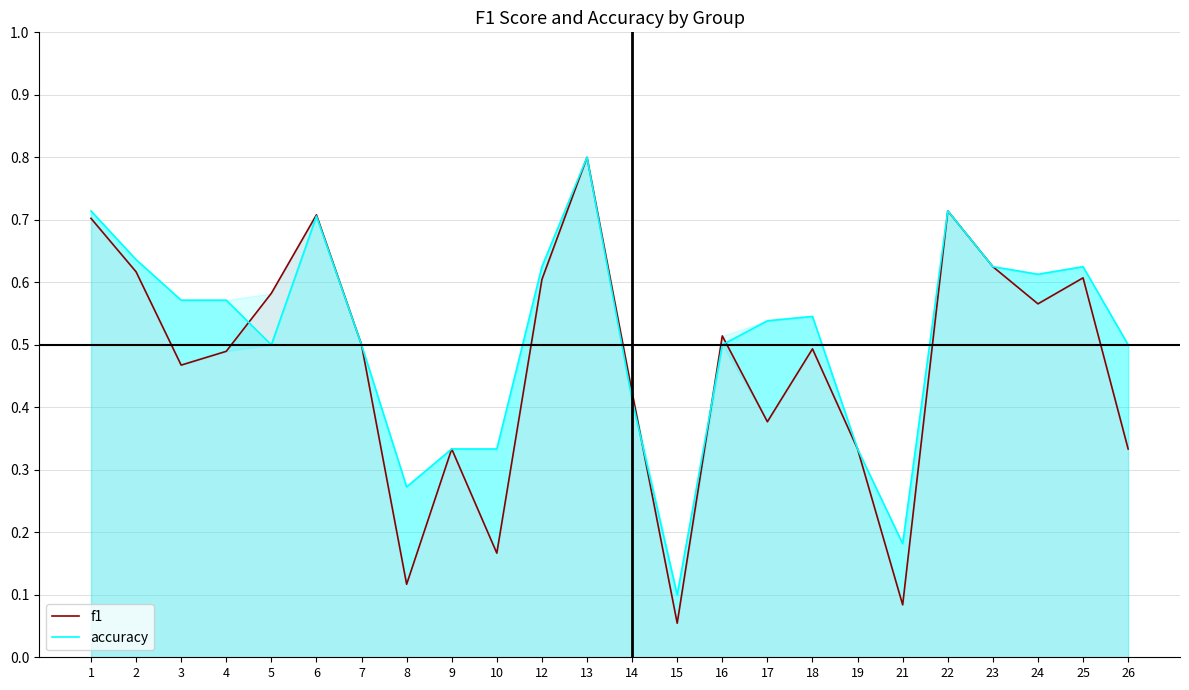

At which label is accuracy closest to 0?

15